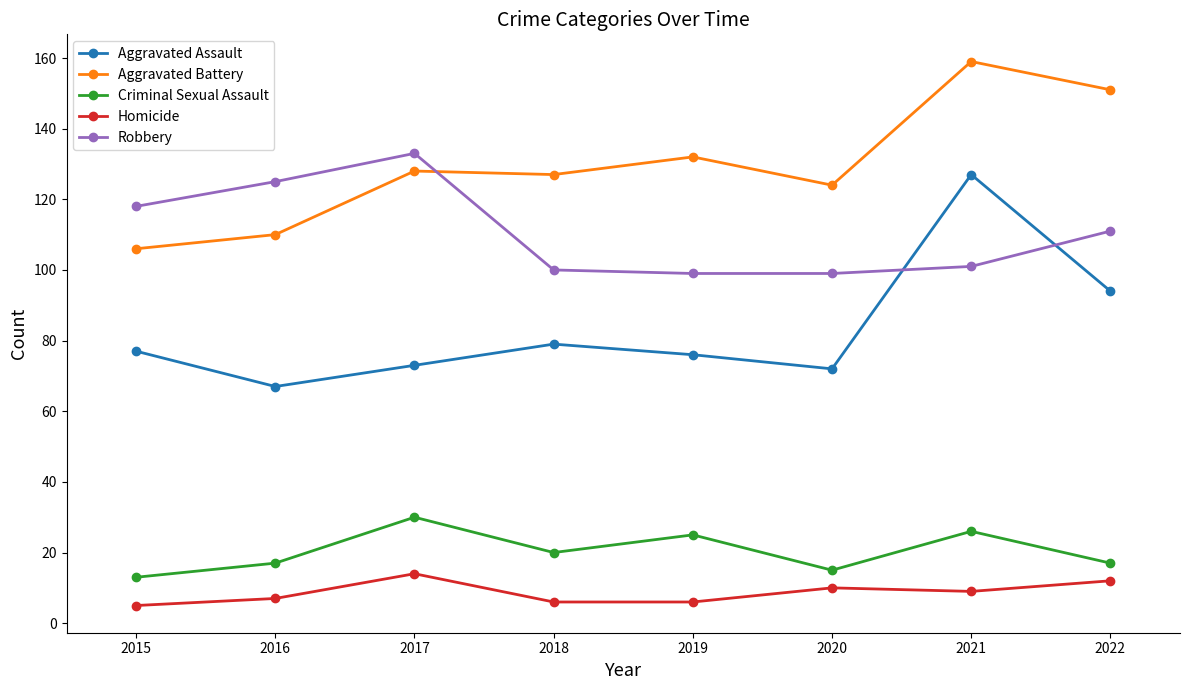

At which category does Aggravated Assault reach its first local valley?

2016